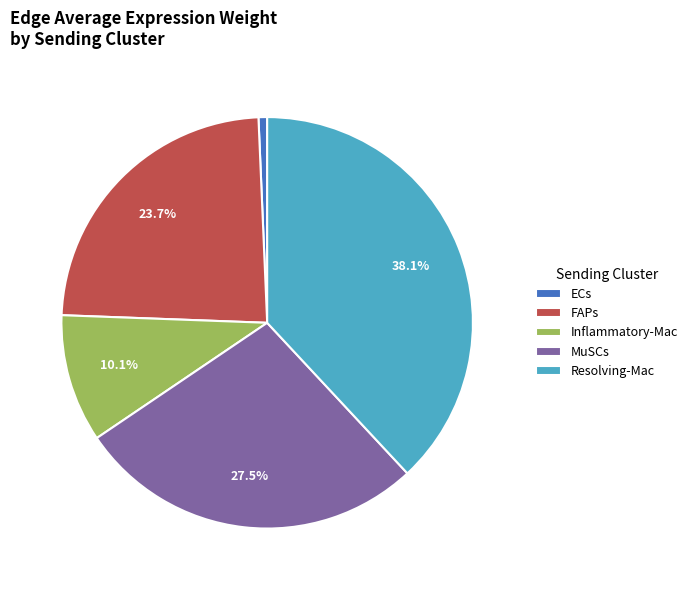

Between FAPs and Resolving-Mac, which is larger?

Resolving-Mac